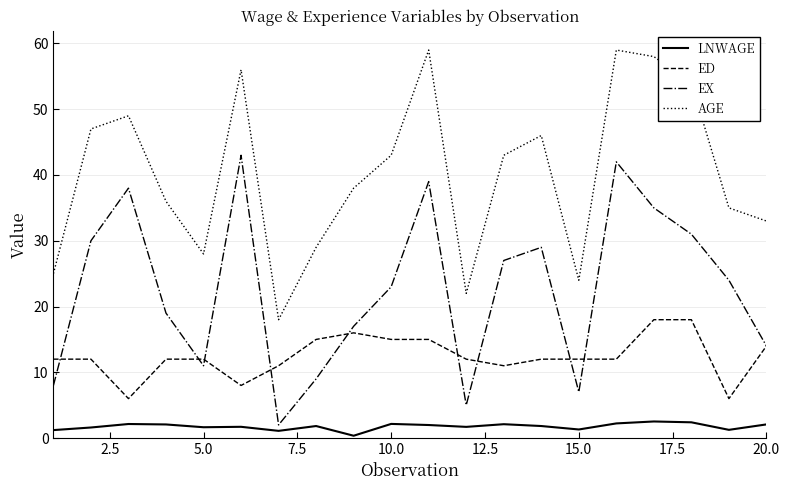

Which series has the largest total across all categories?

AGE